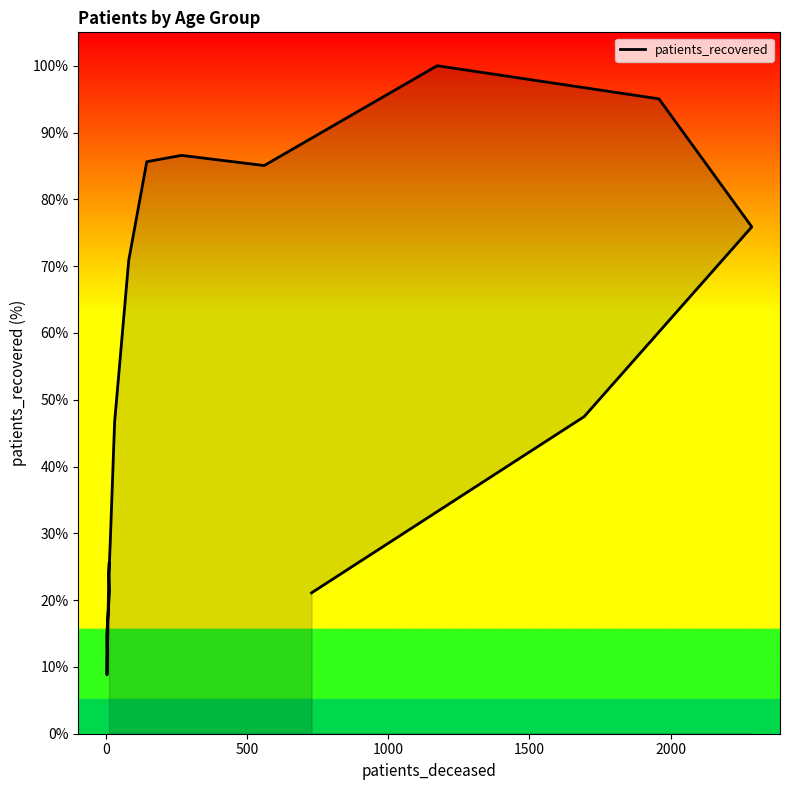

How many lines are shown in the chart?

1